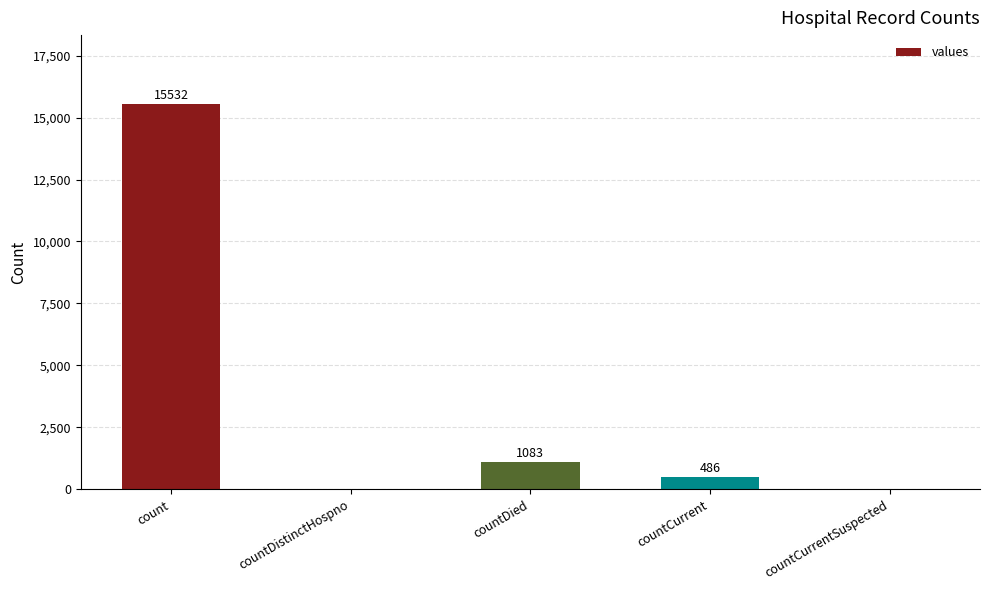

What is the greatest value displayed?

15532